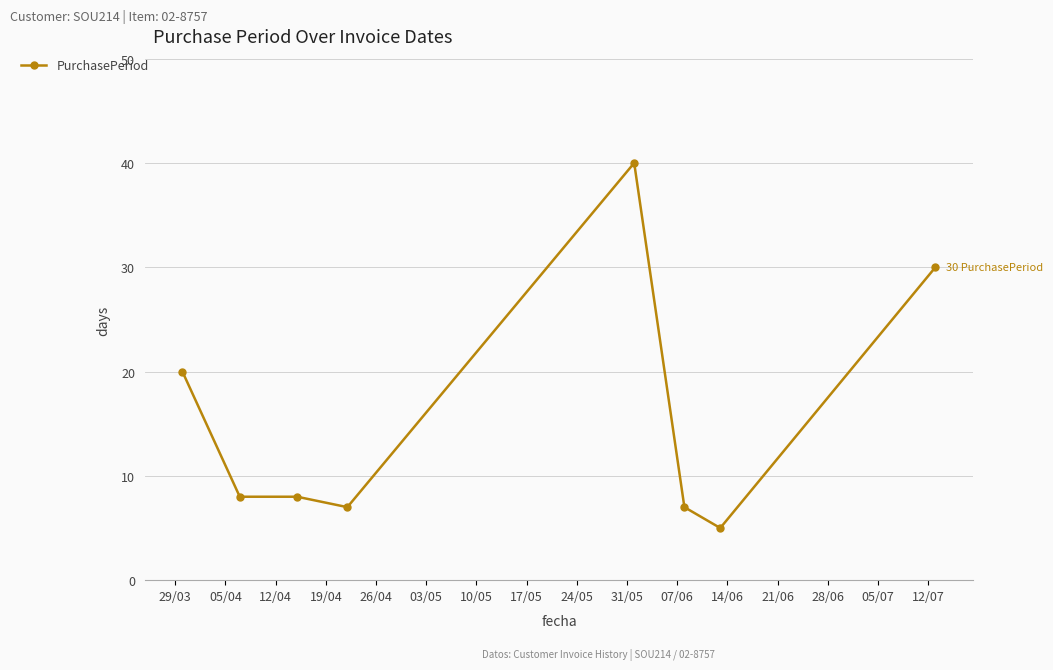

True or false: there are more than 2 points higher than both neighbors.

False